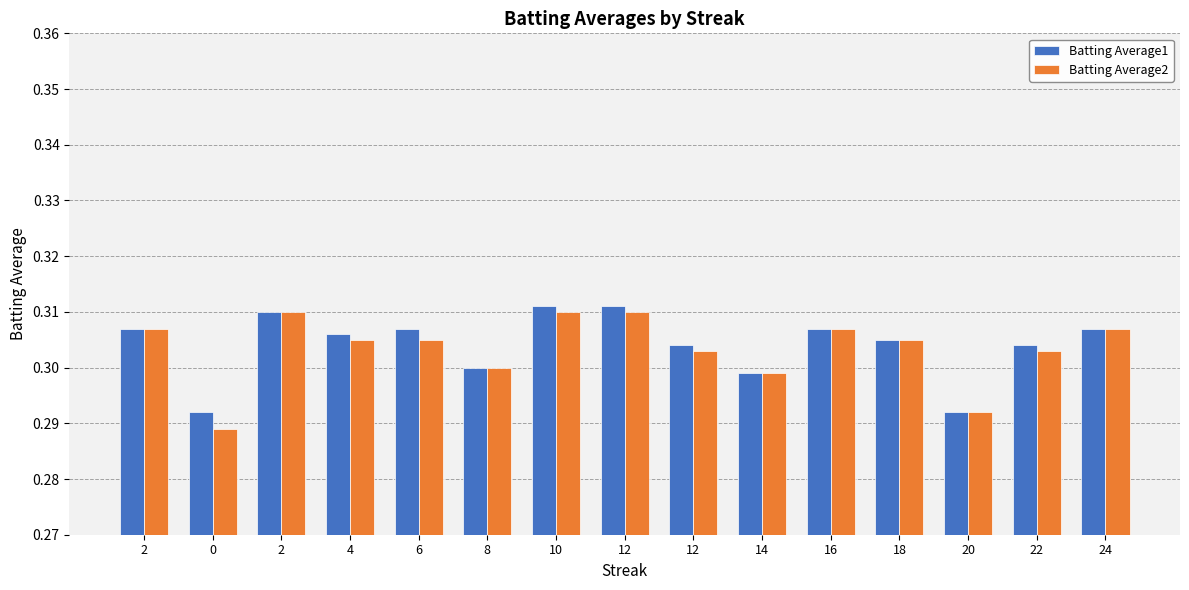

What are all the series names shown in the legend?

Batting Average1, Batting Average2